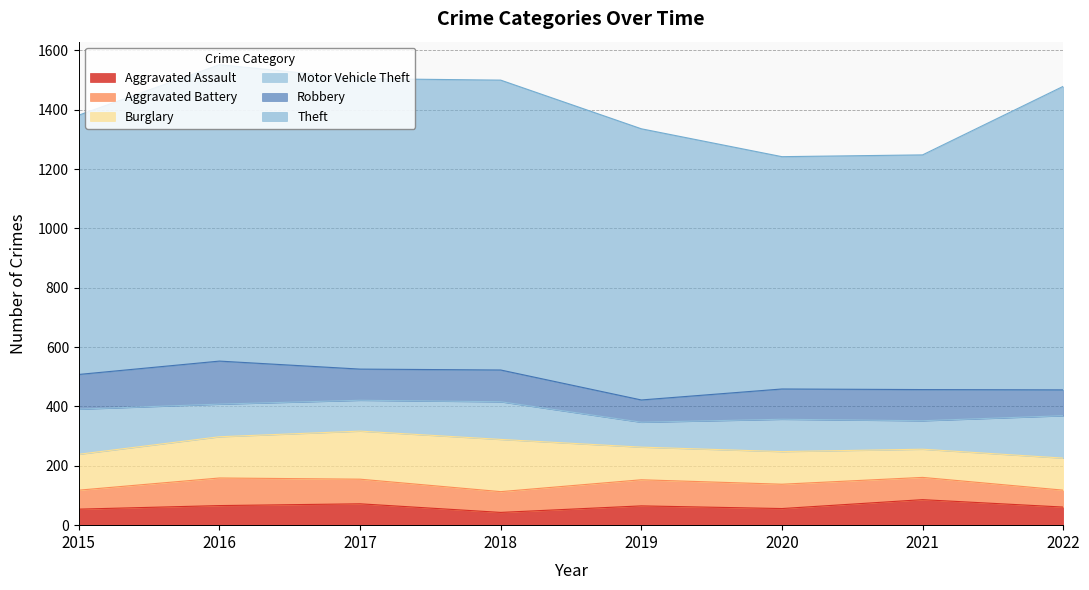

True or false: Theft has a value of 979 at 2017.

True